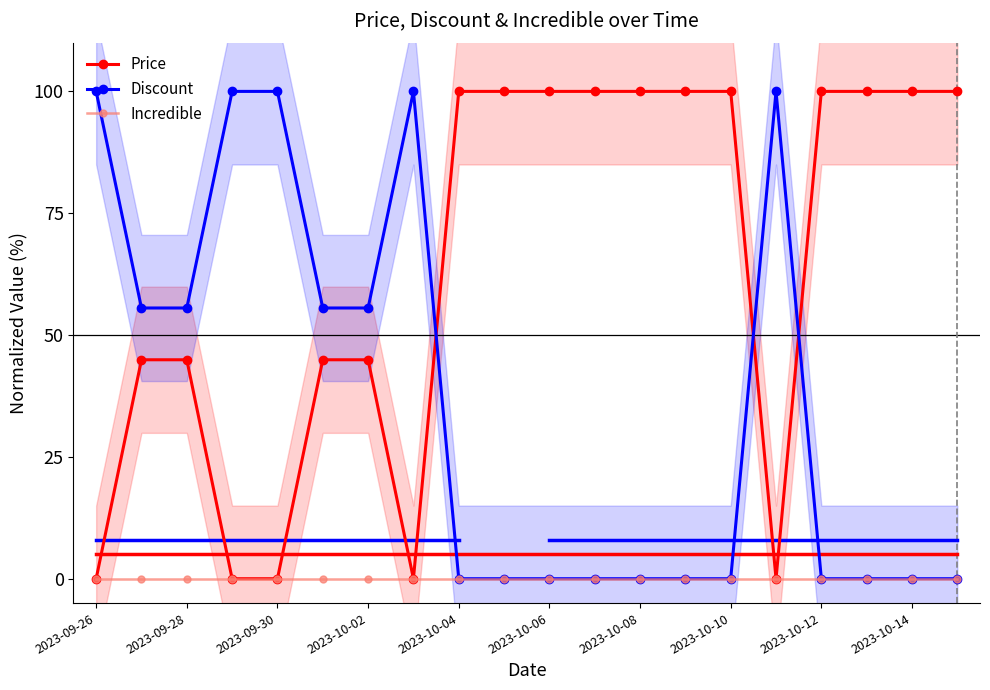

How many data points in Price are less than 100?

9